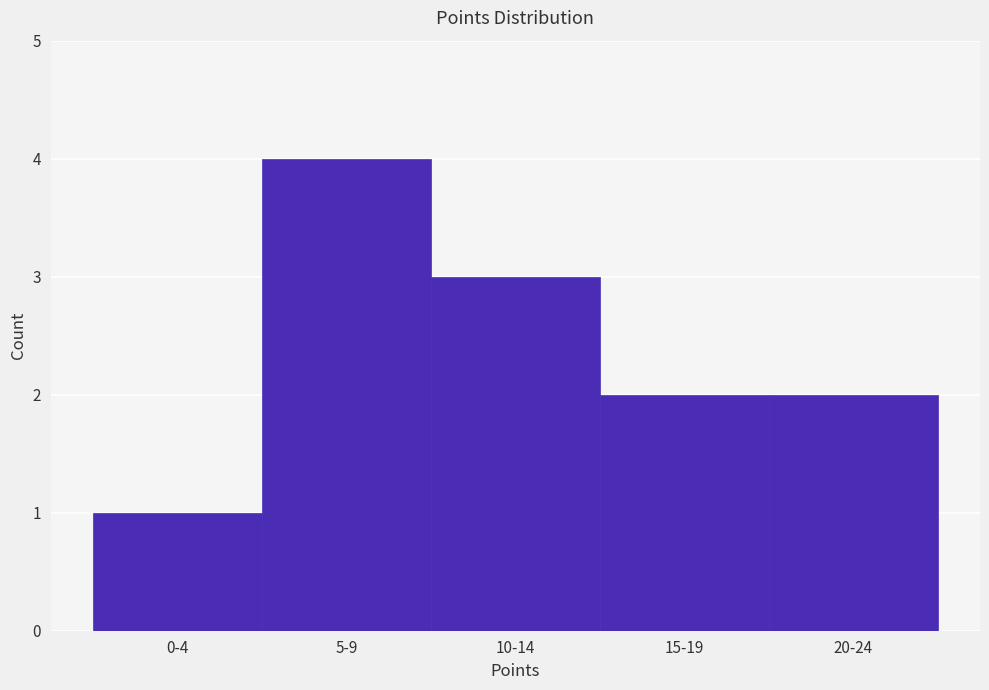

Reading right to left, extract all data points from this chart.

2	2	3	4	1